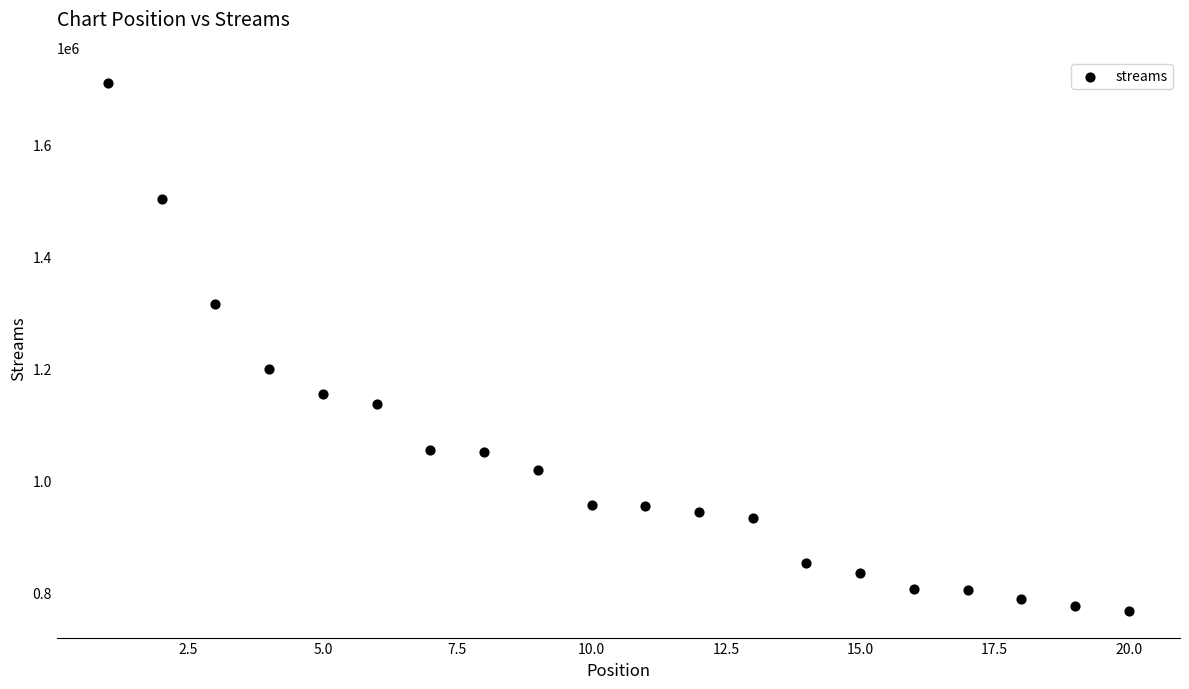

What Y value in the scatter plot is closest to 1238198?

1198650